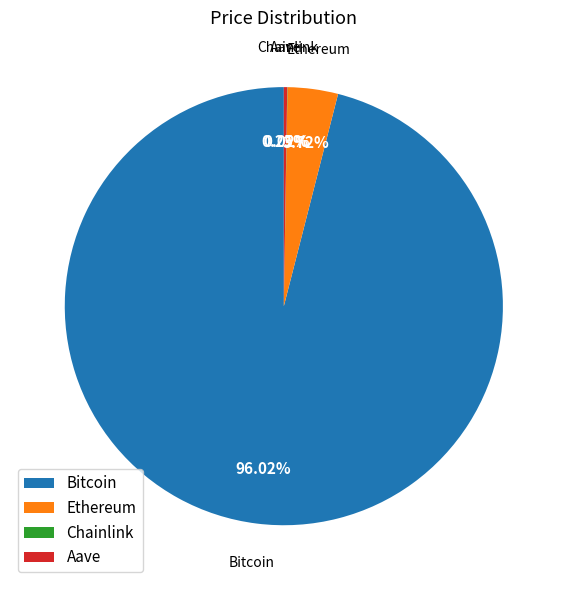

What portion of the pie excludes Bitcoin?

4.0%